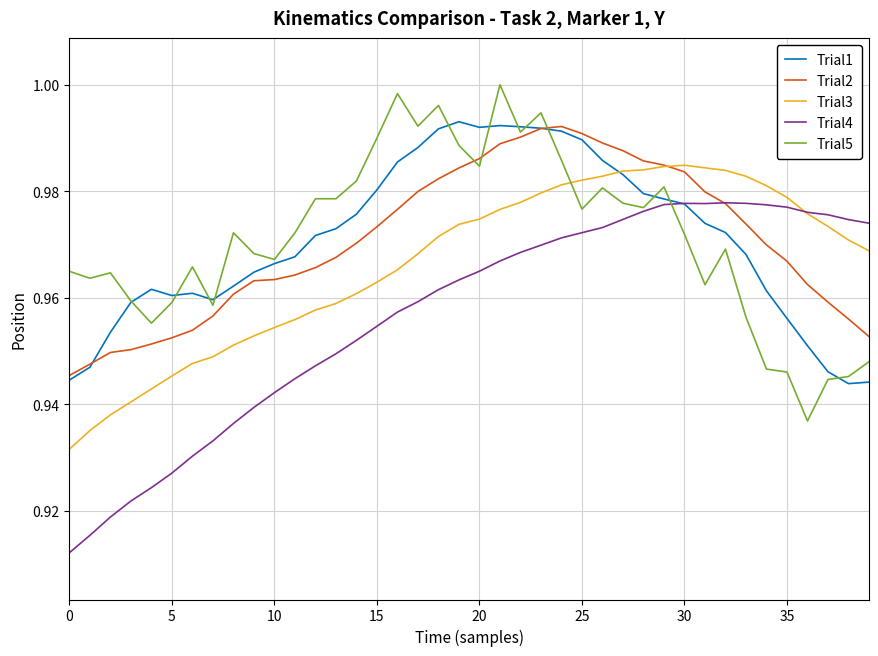

True or false: Trial5 and Trial3 cross at least once.

True